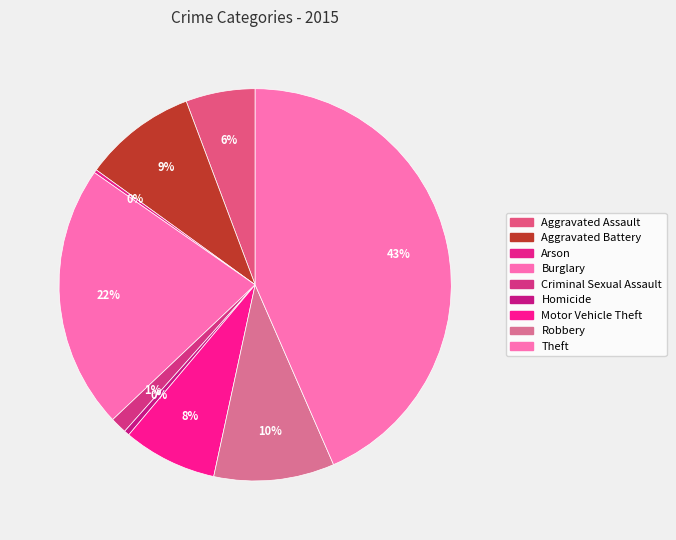

What percentage is the Motor Vehicle Theft slice, to the nearest percent?

8%